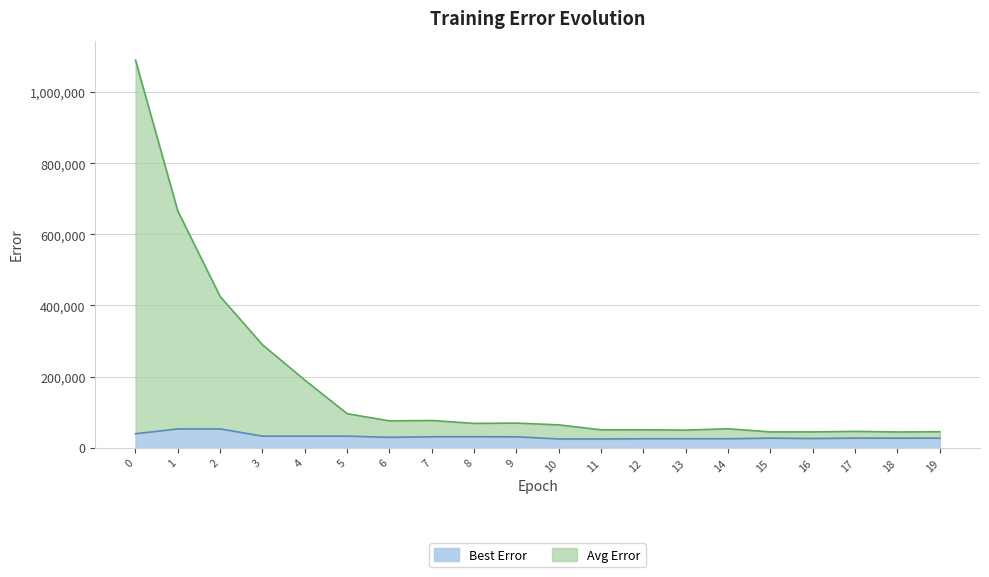

In Avg Error, how many points are higher than both neighbors (excluding endpoints)?

5